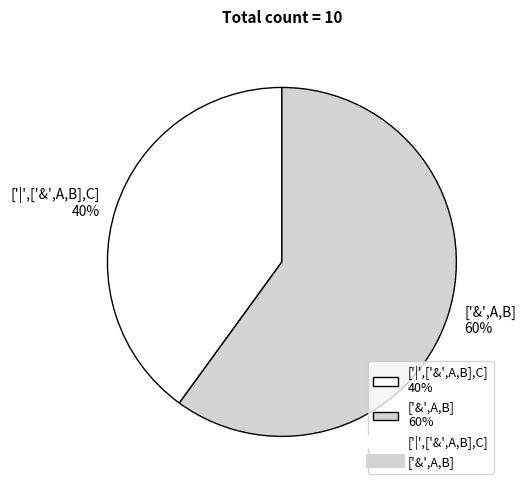

Is it true that ['|',['&',A,B],C] is 33% of the pie?

False